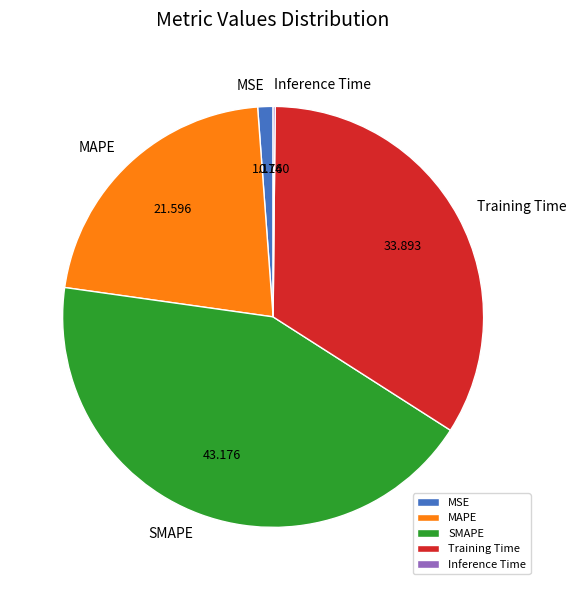

Which slice is the largest?

SMAPE